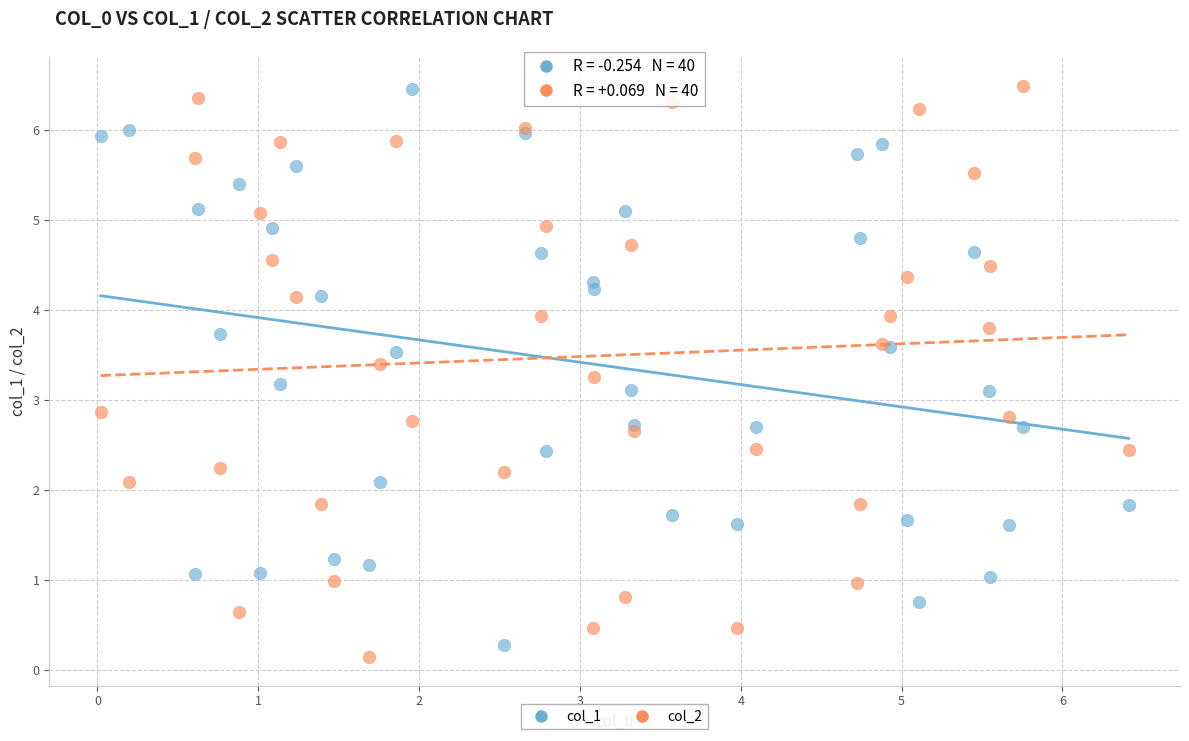

What are all the series names shown in the legend?

col_1, col_2